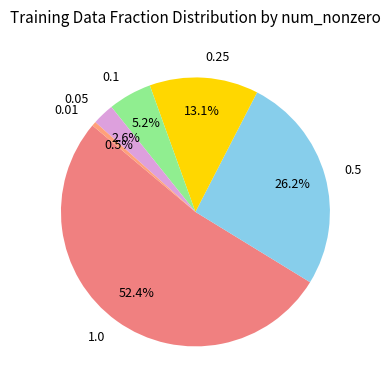

What percentage is the 0.1 slice, to the nearest percent?

5%